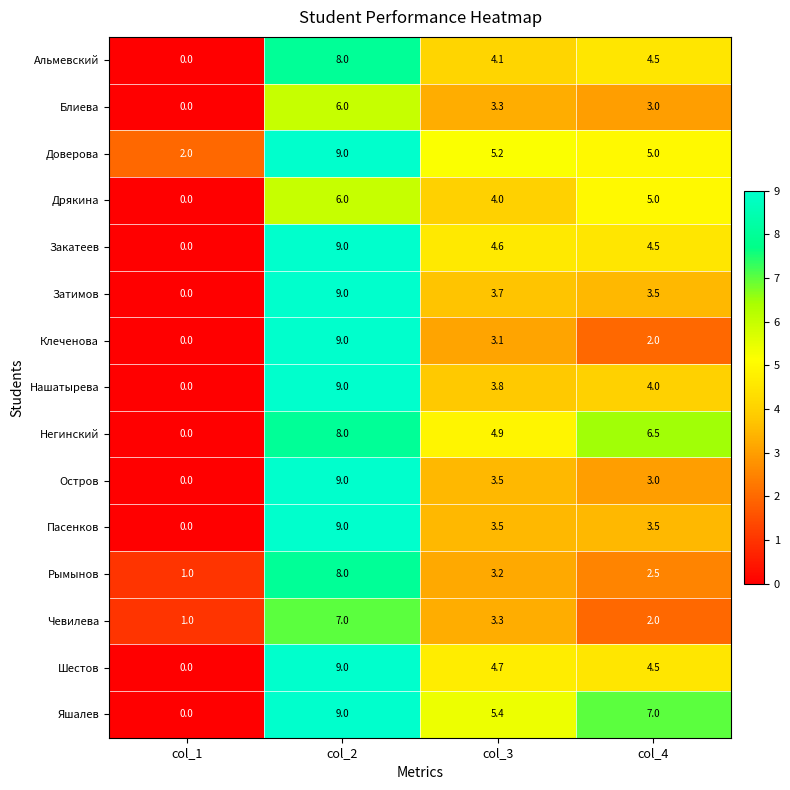

What is the difference between the highest and lowest values at col_2?

3.0